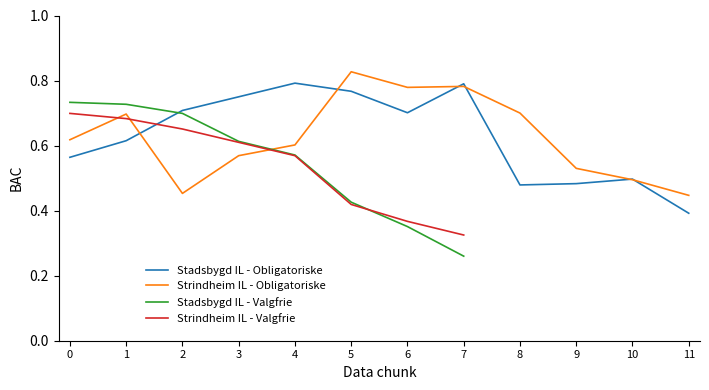

List the labels in order of Strindheim IL - Obligatoriske value, smallest first.

11, 2, 10, 9, 3, 4, 0, 1, 8, 6, 7, 5